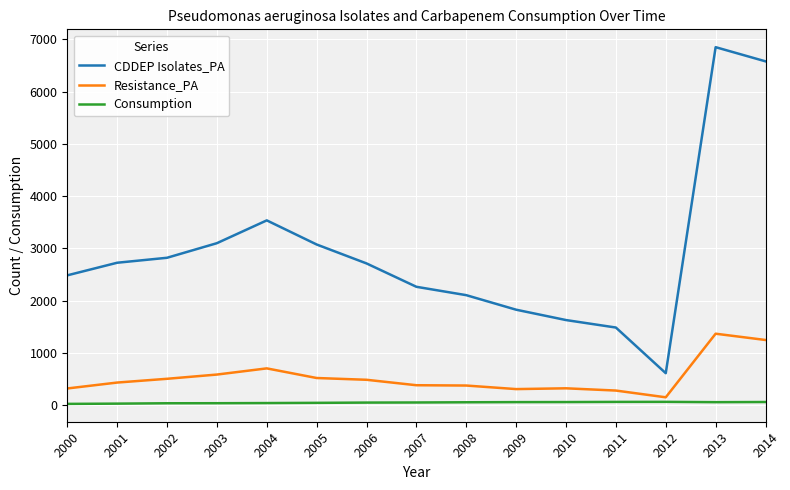

Which series changed the most between 2000 and 2009?

CDDEP Isolates_PA